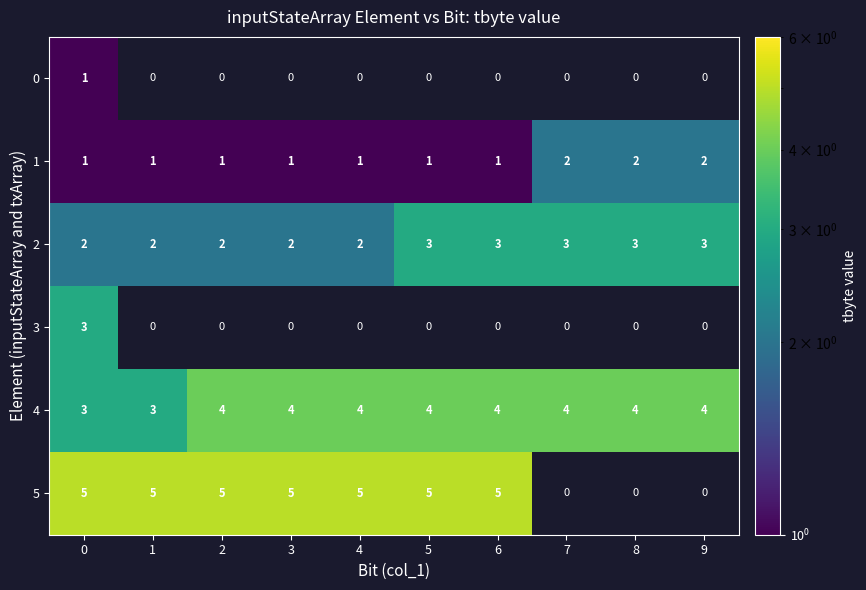

What value does the 5 series have at 5?

5